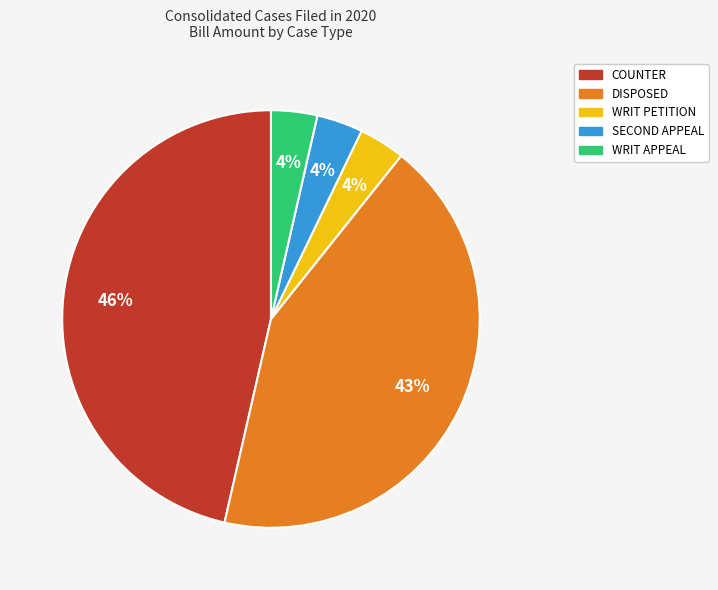

Do WRIT PETITION and DISPOSED together represent more than half of the pie?

No